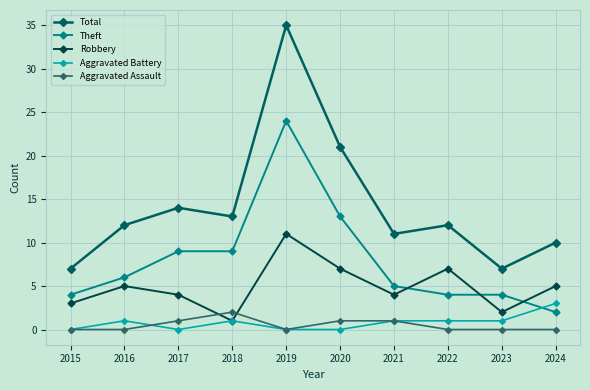

What value does the Total series have at 2015, to the nearest 10?

10